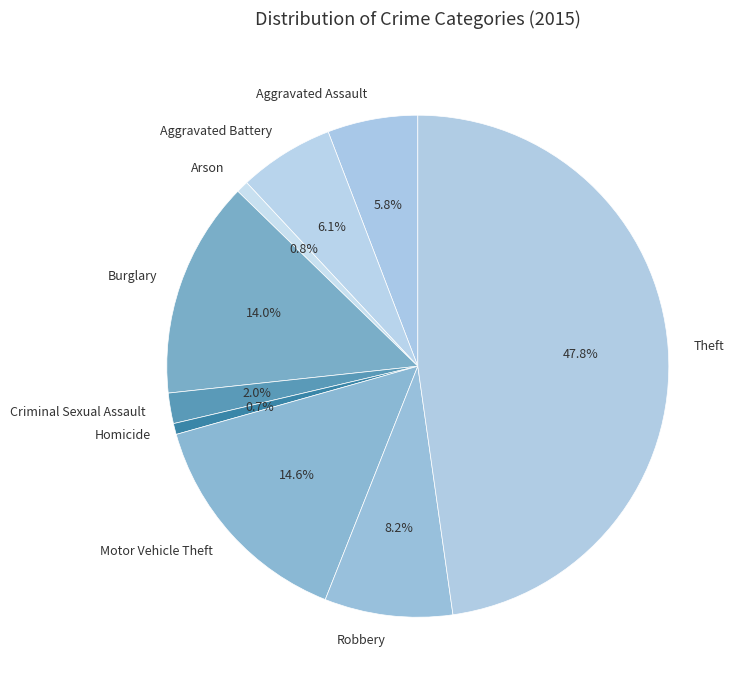

What is the total percentage of Aggravated Assault and Criminal Sexual Assault?

7.8%